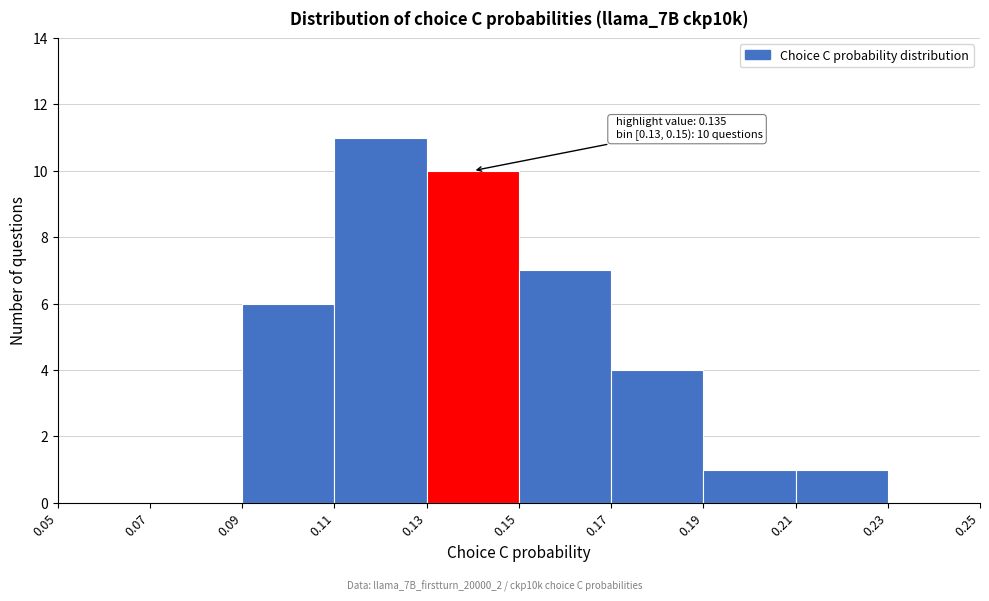

Which range on the x-axis has the tallest bar?

0.11 to 0.13